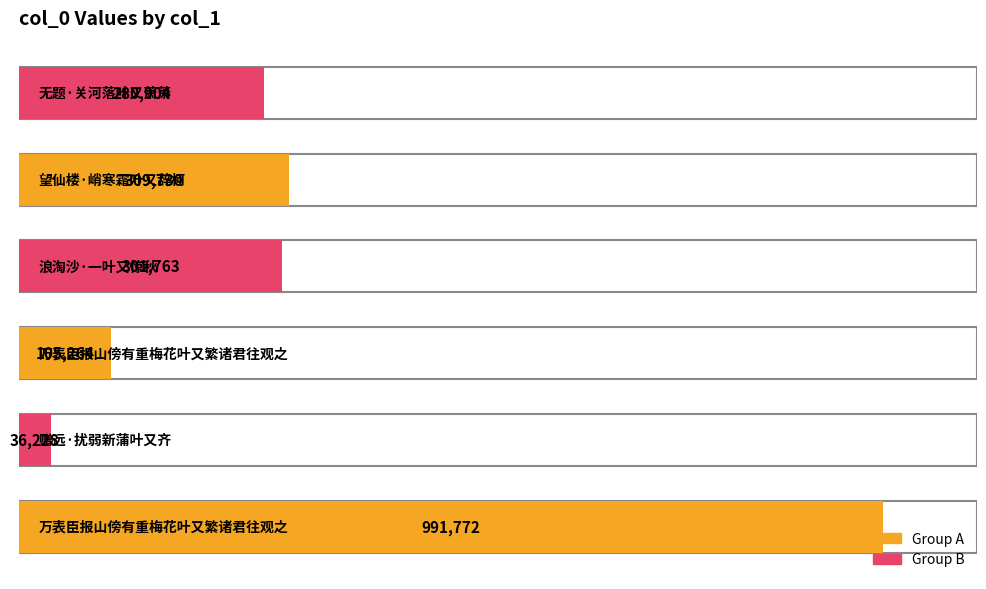

True or false: the data shows 280904 at 无题·关河落叶又萧萧.

True